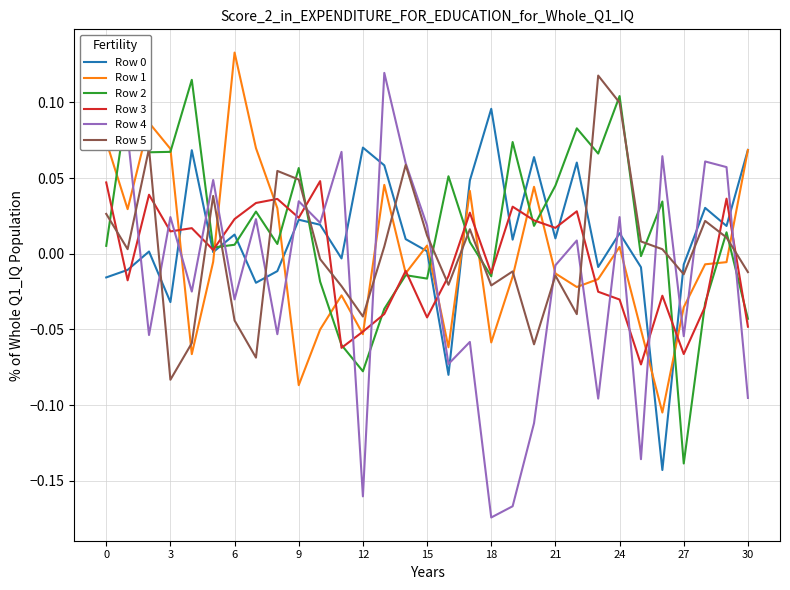

Which series ends up on top after the final intersection of Row 4 and Row 3?

Row 3